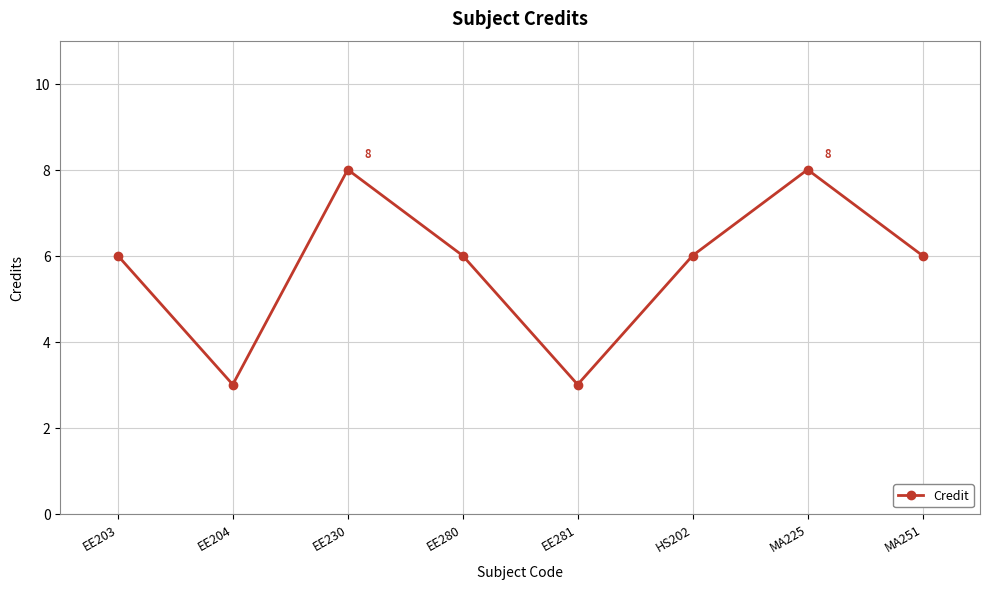

What is the greatest value displayed?

8